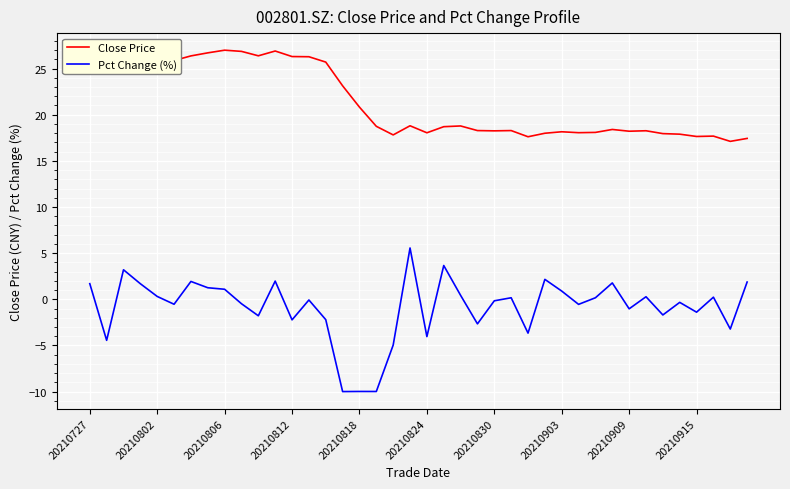

Which series has the largest total across all categories?

Close Price